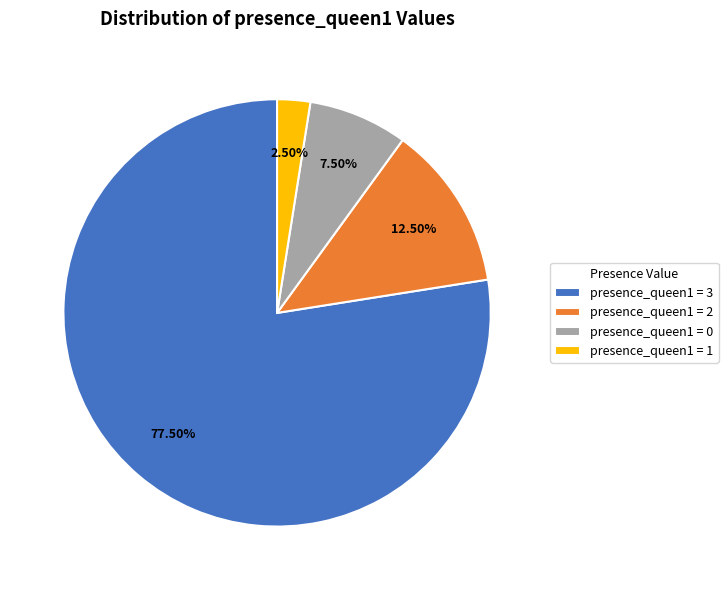

Which slice is the smallest?

presence_queen1 = 1